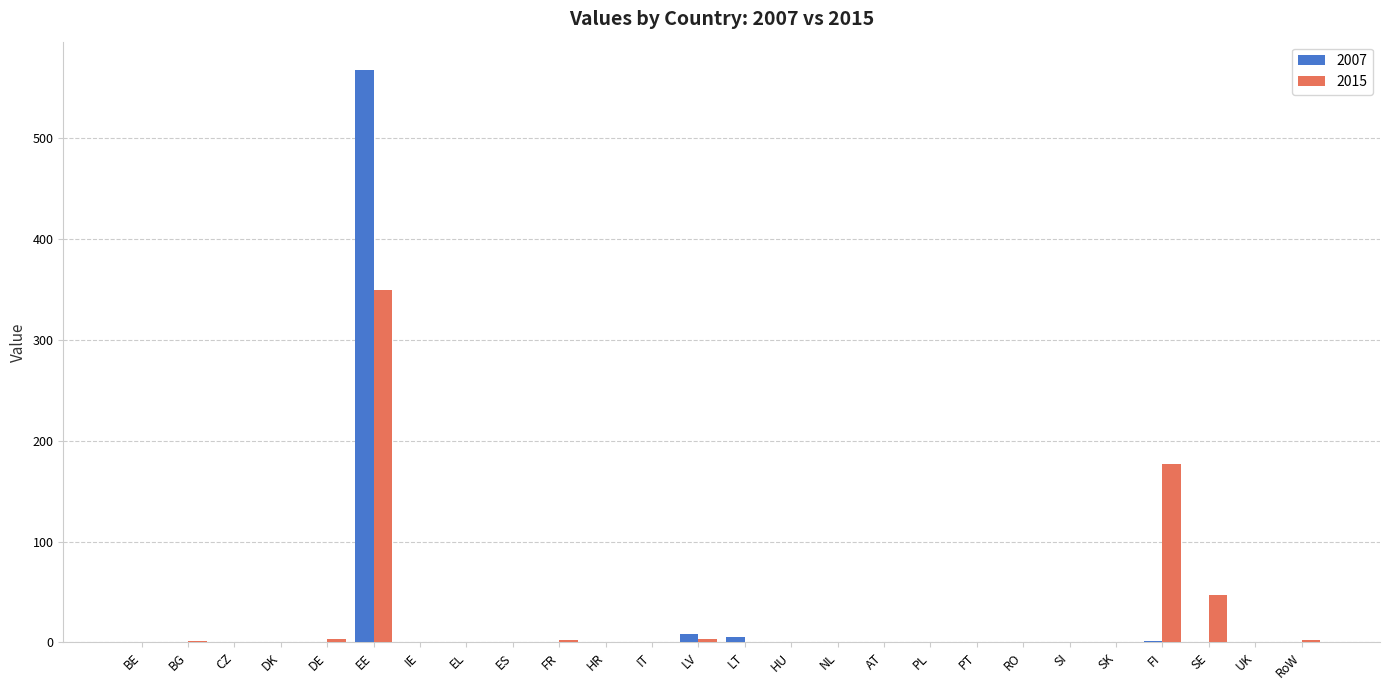

Is it true that 2007 equals 0.0 at HR?

True